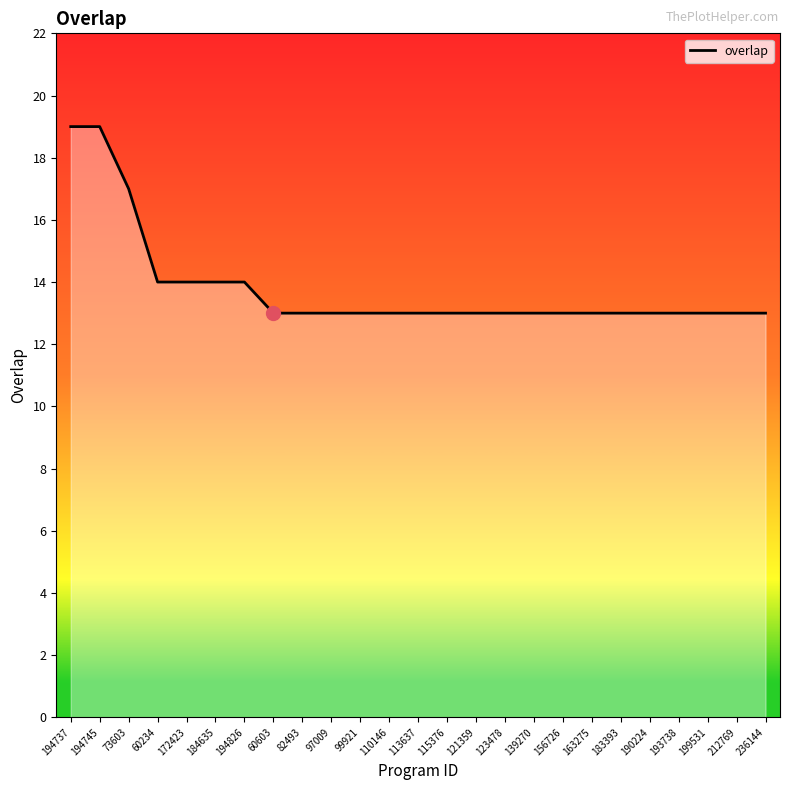

Is it true that the value at 212769 is 13?

True